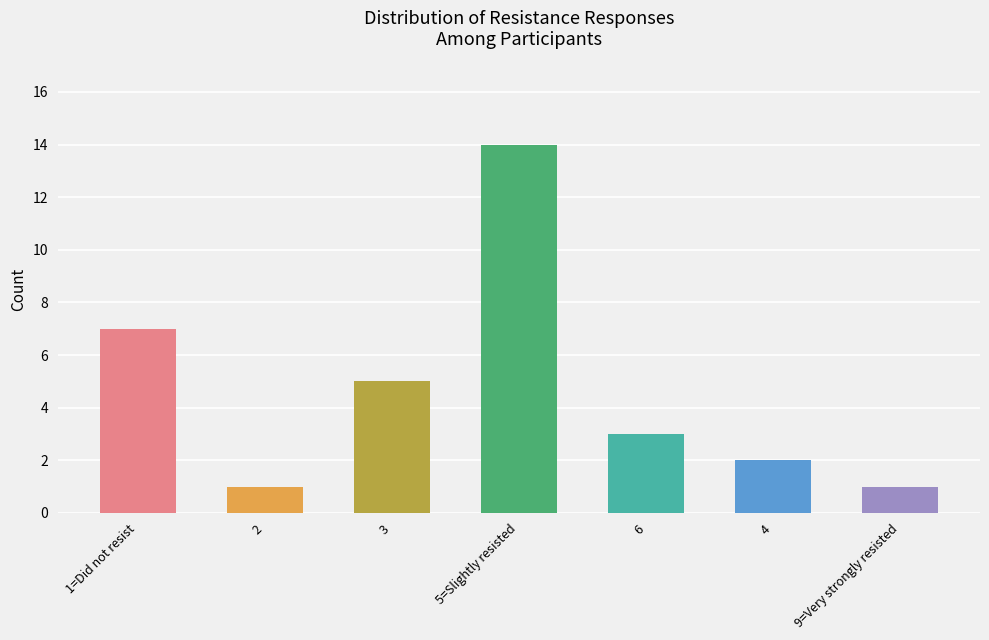

At which category does the chart reach its peak across all series?

5=Slightly resisted